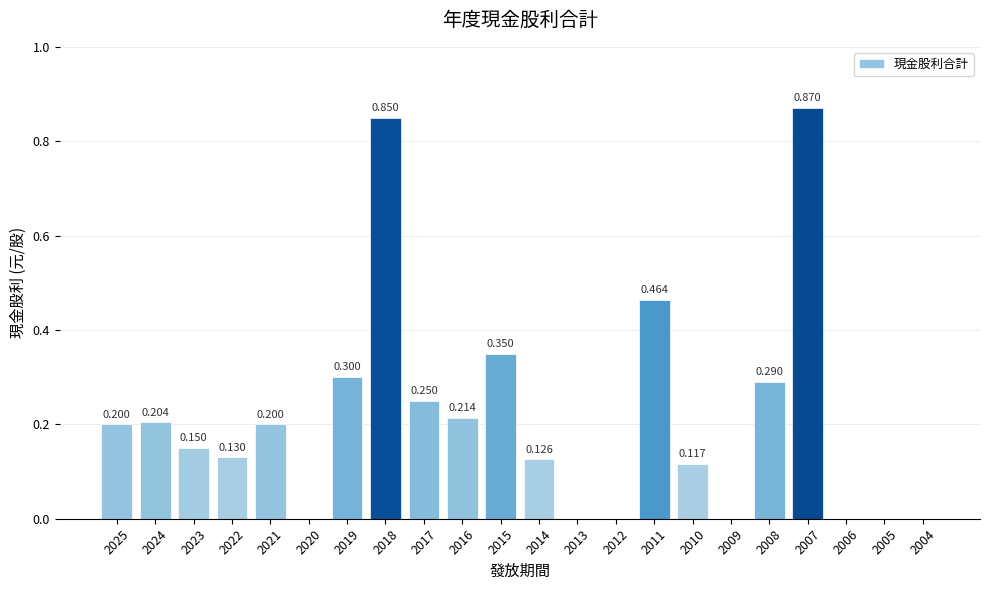

How many distinct data groups are displayed?

1